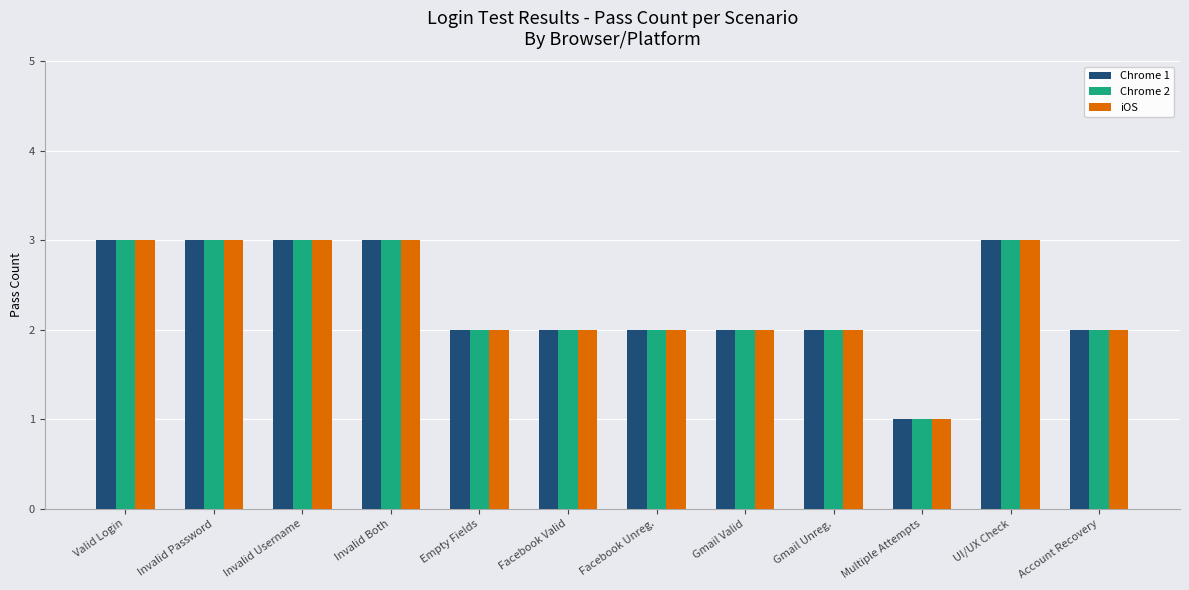

How many categories are shown in the chart?

12